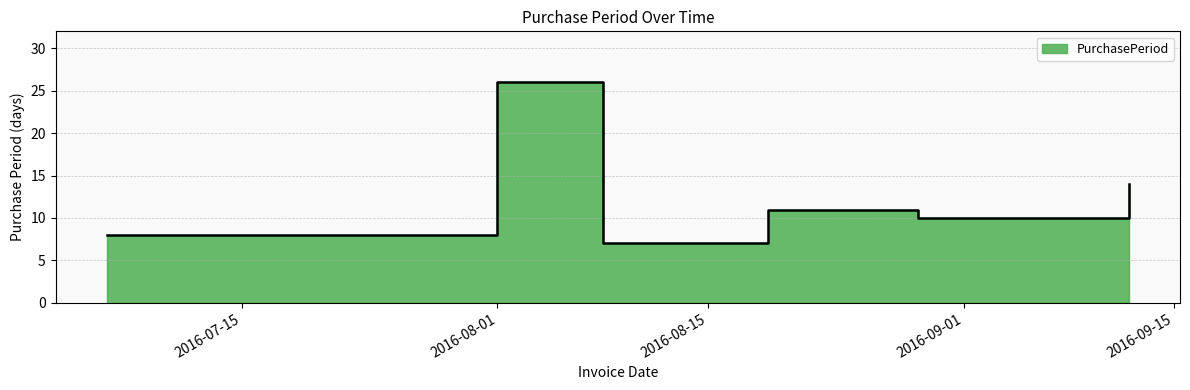

Approximately how many times larger is the value at 2016-08-19 compared to 2016-08-08?

1.6